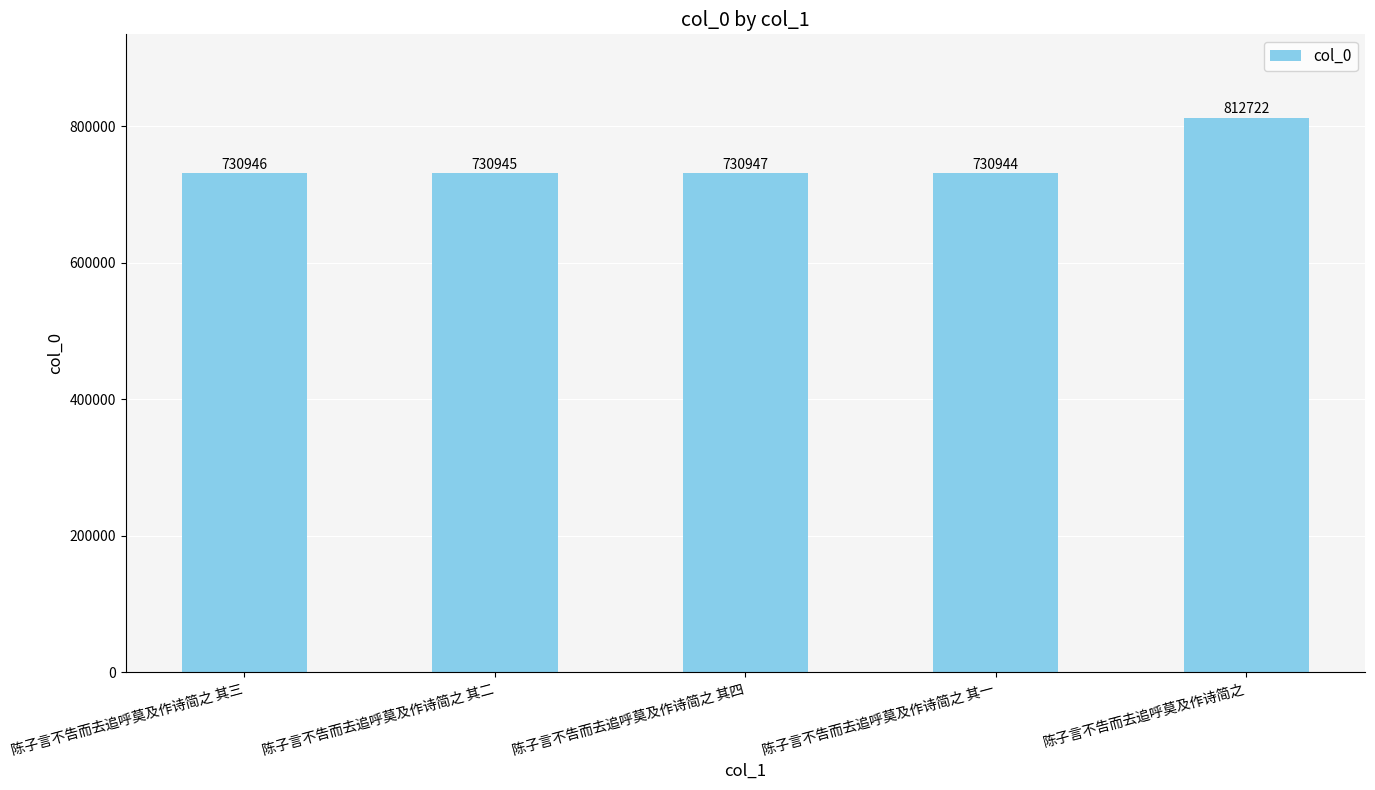

Are the bars horizontal?

No